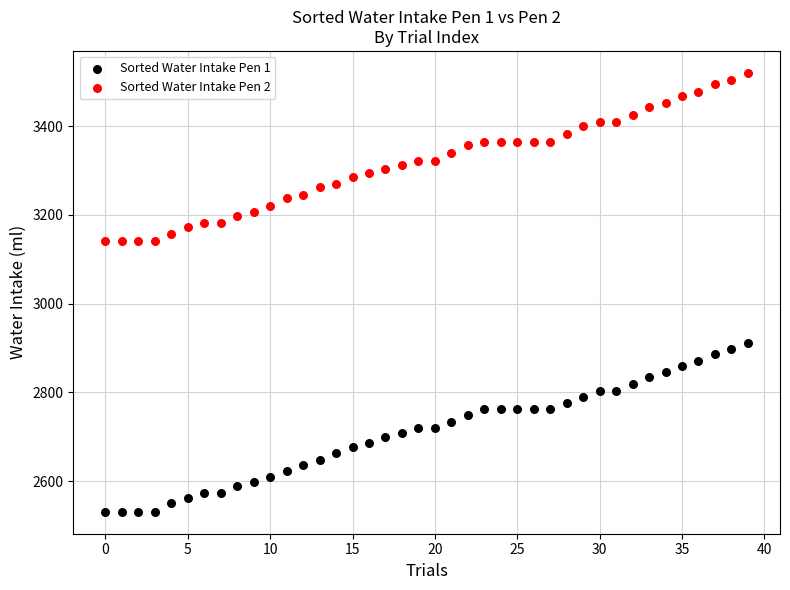

Across all data points, what is the range of Y values (max minus min)?

989